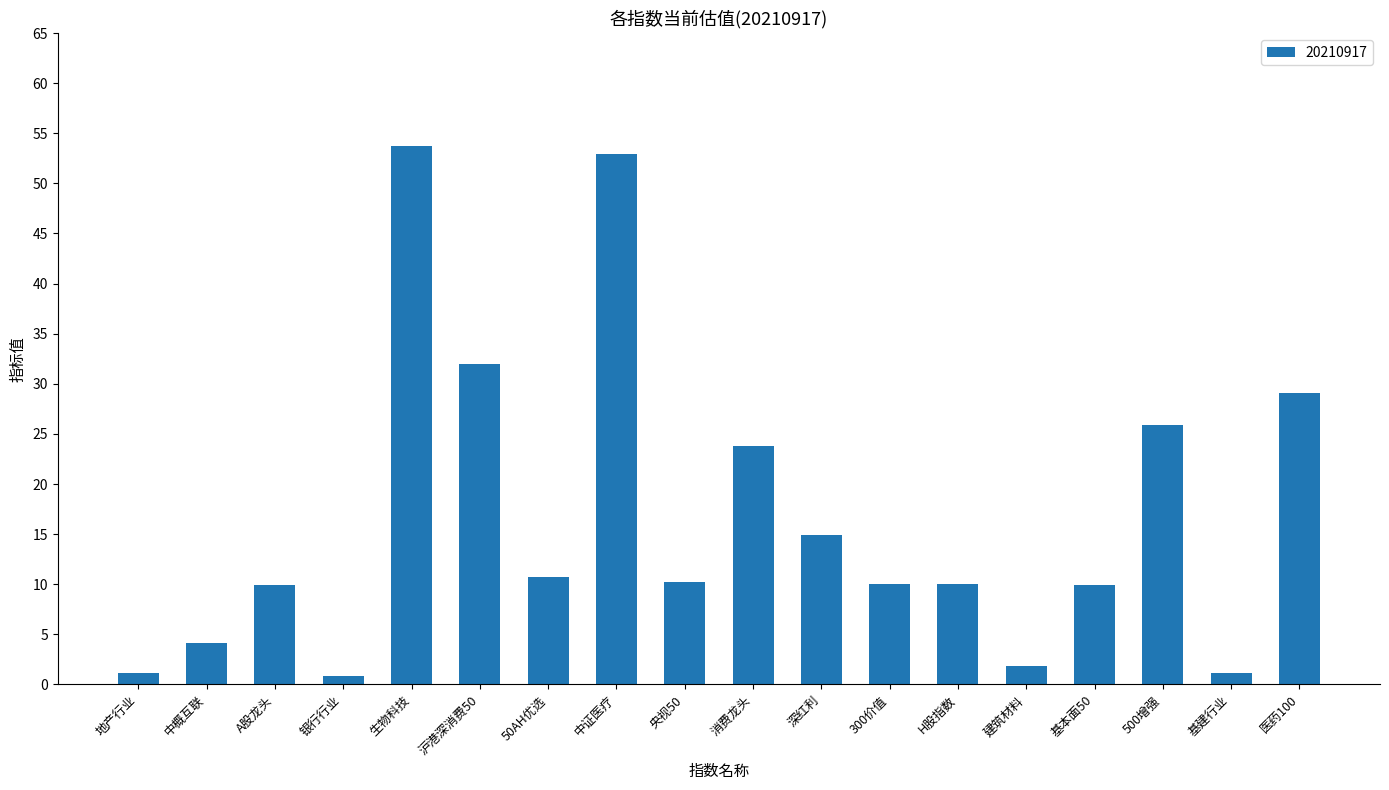

What is the change in value from 银行行业 to 300价值?

+9.2